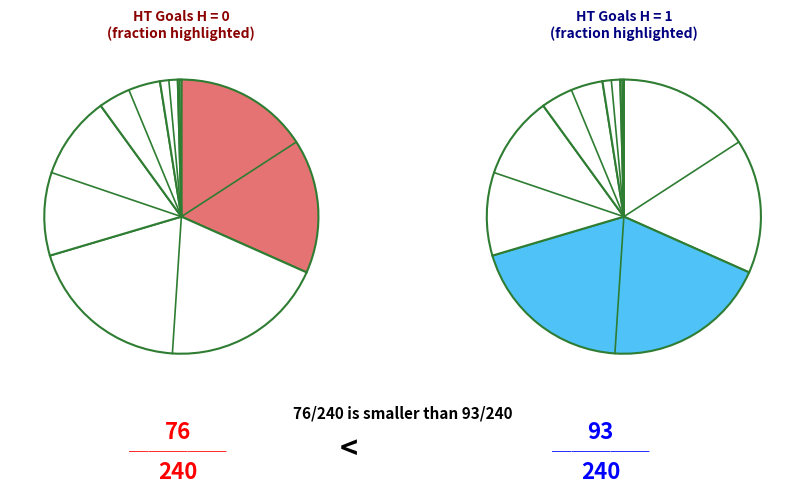

Approximately how many times larger is the value at 4 compared to 3?

0.3